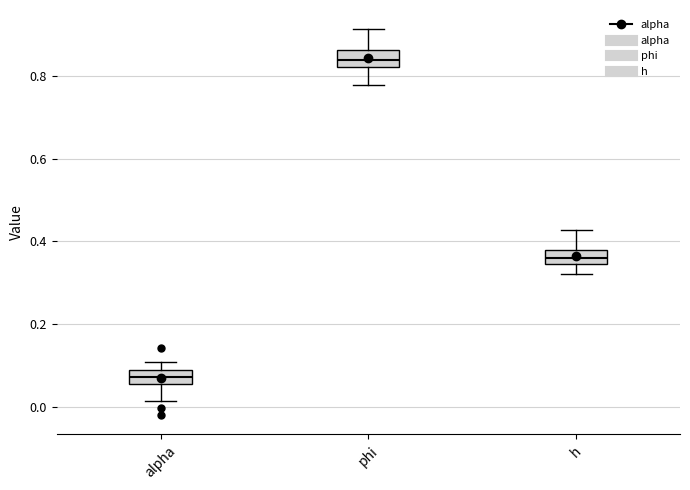

Reading left to right, read every box against the y-axis: the position of its median line, the range the box covers, and the ends of its whiskers. The values are not printed on the chart, so give them approximately, as read against the axis.

alpha: median 0.08 (inside the box), box 0.06 to 0.08, whiskers 0.02 to 0.10
phi: median 0.84, box 0.82 to 0.86, whiskers 0.78 to 0.92
h: median 0.36, box 0.34 to 0.38, whiskers 0.32 to 0.42